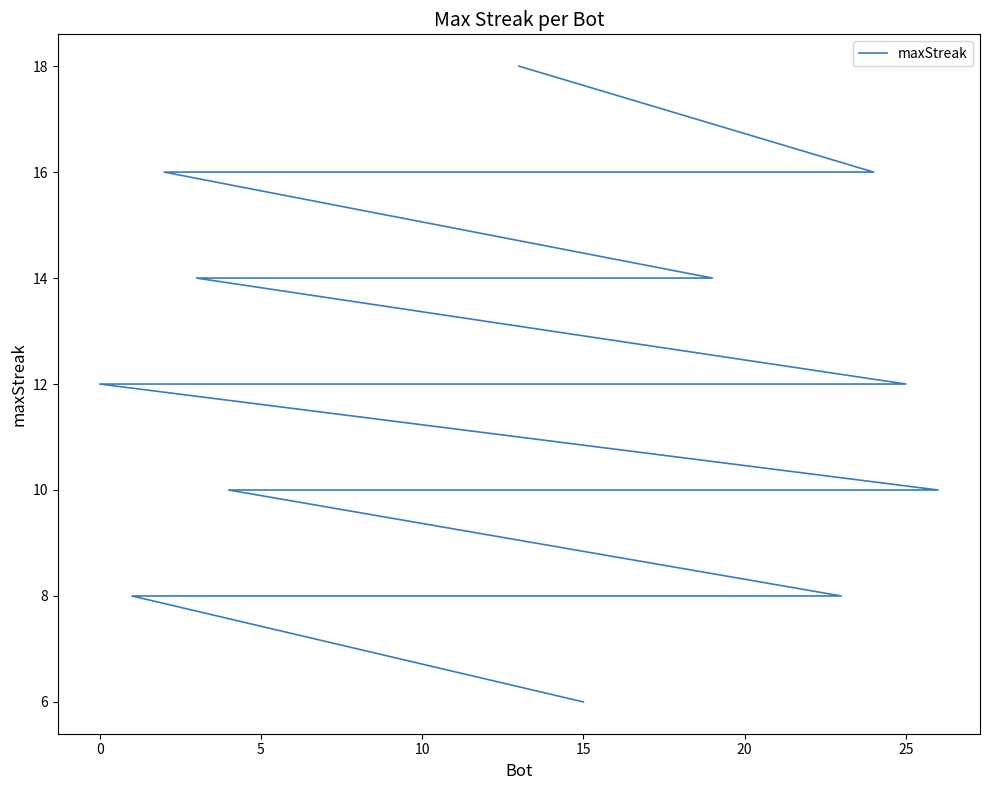

Reading right to left, list all the values displayed in this chart.

6	8	8	8	10	10	10	10	10	12	12	12	12	12	12	12	12	12	14	14	14	16	16	16	16	16	18